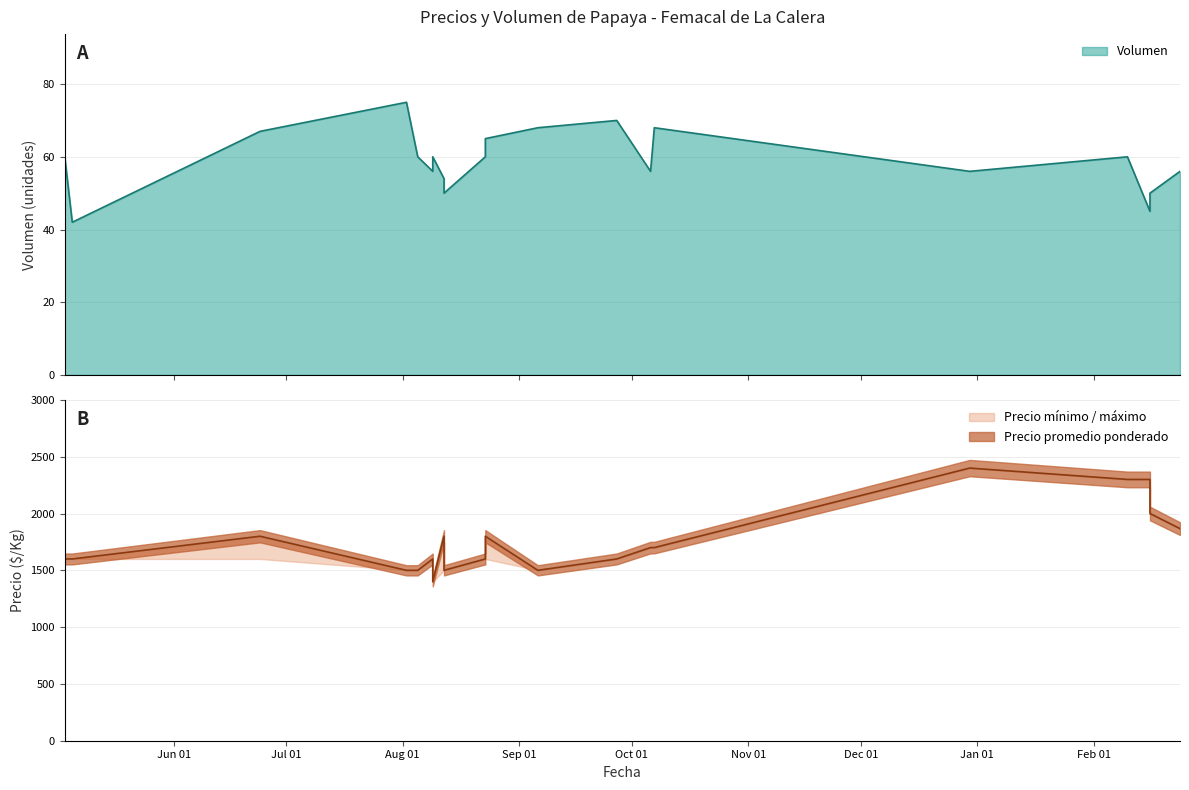

At how many categories does at least one series exceed 2397?

1